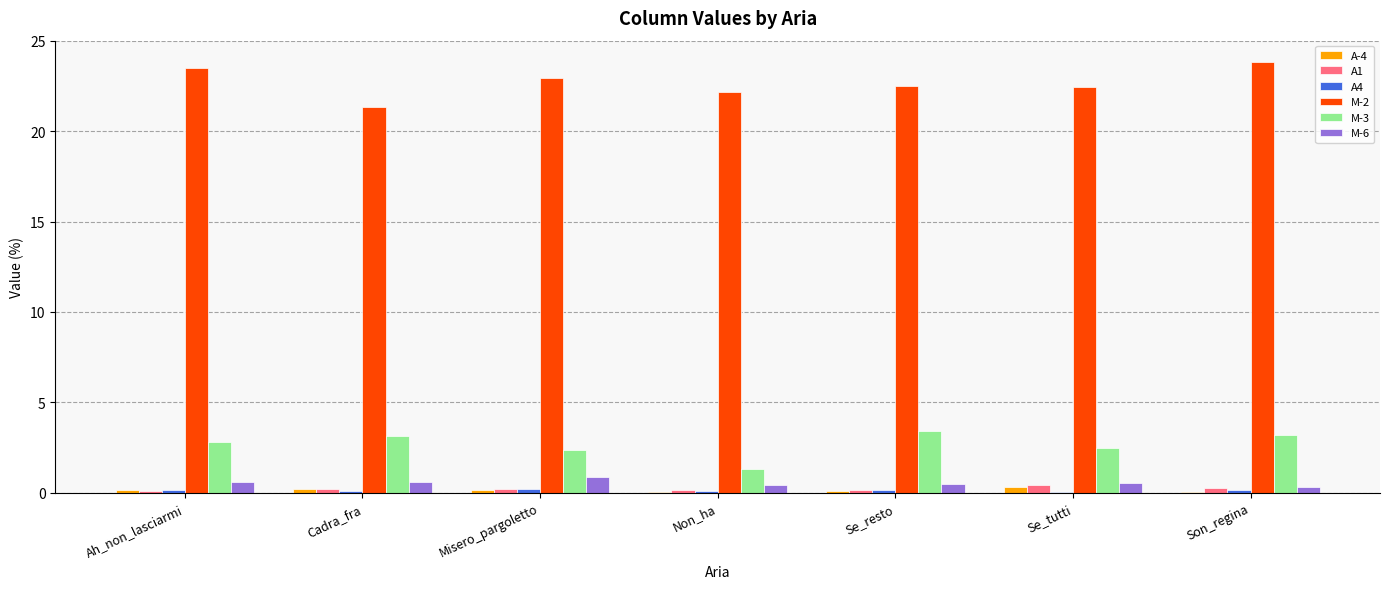

What is the maximum value shown in the chart?

23.8